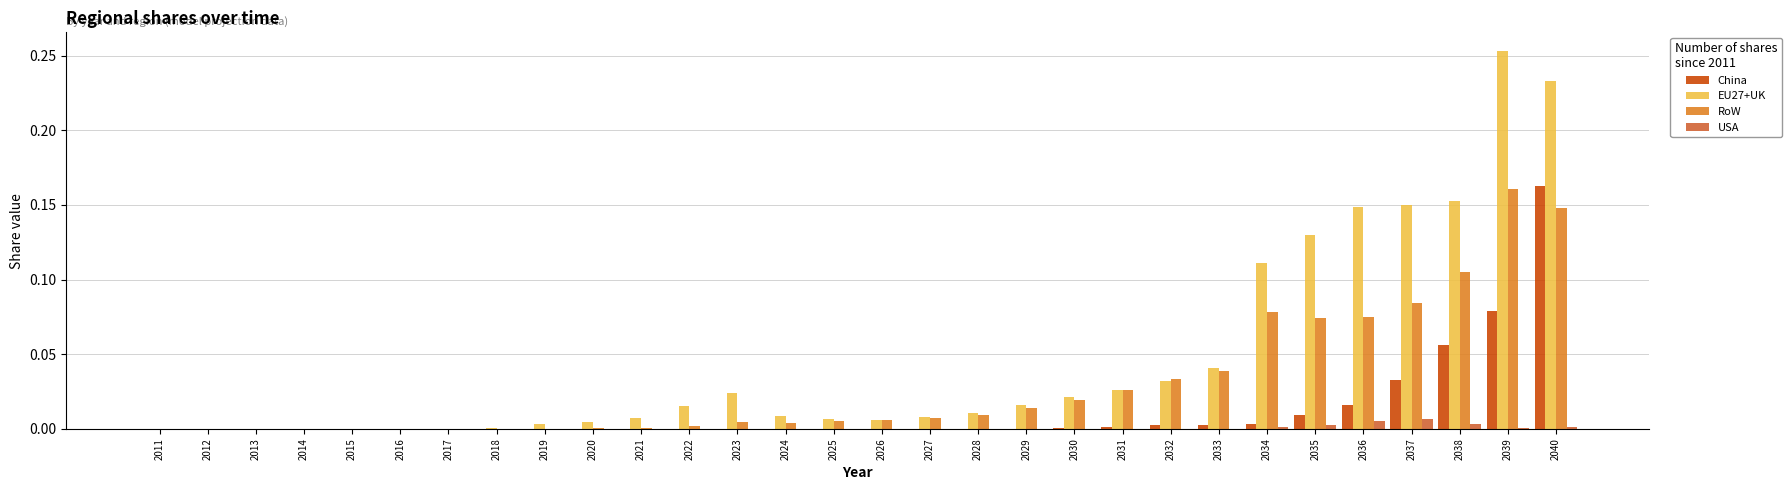

What are all the series names shown in the legend?

China, EU27+UK, RoW, USA